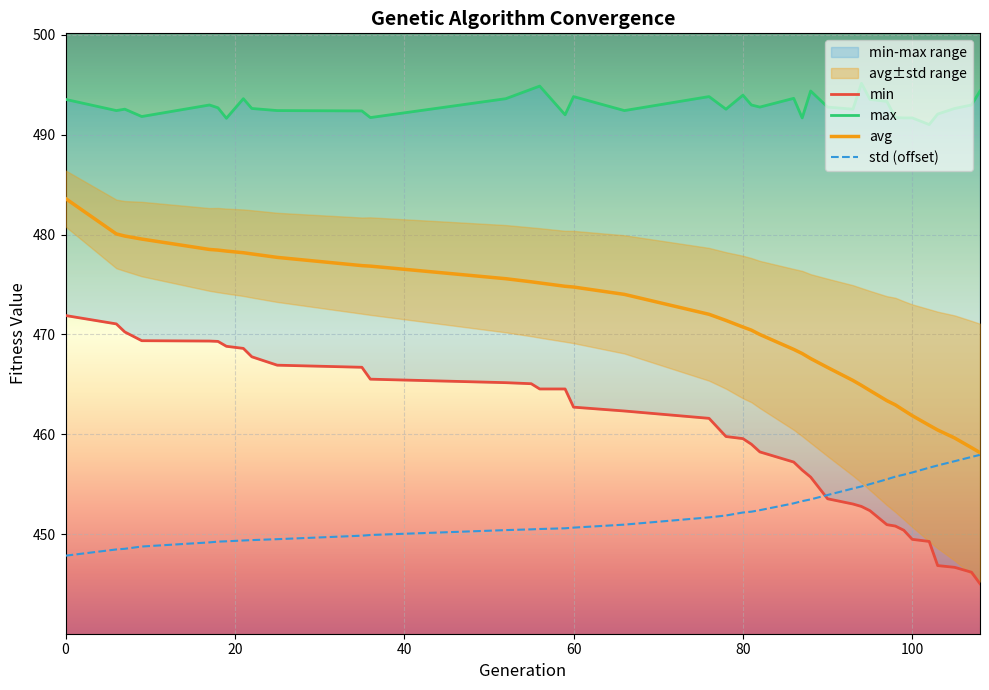

What is the lowest value of the std (offset) series?

447.9